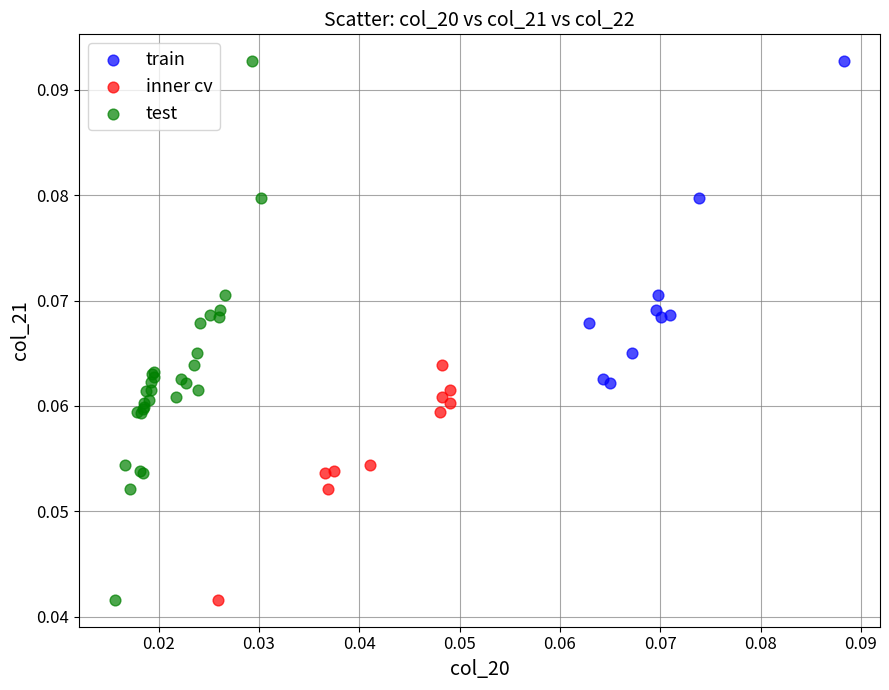

Which series has the widest spread of Y values?

test